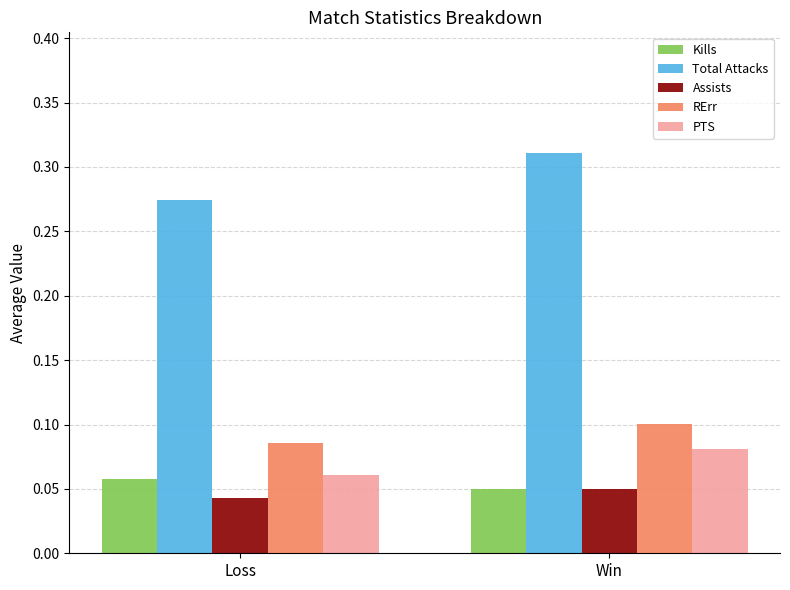

Count the number of data series in this chart.

5